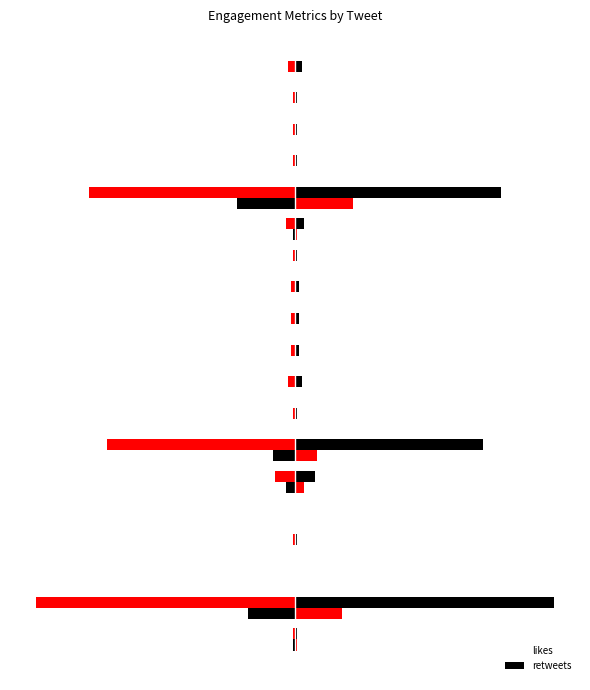

What is the value of the likes_mirror bar at the 18th from the left?

-1